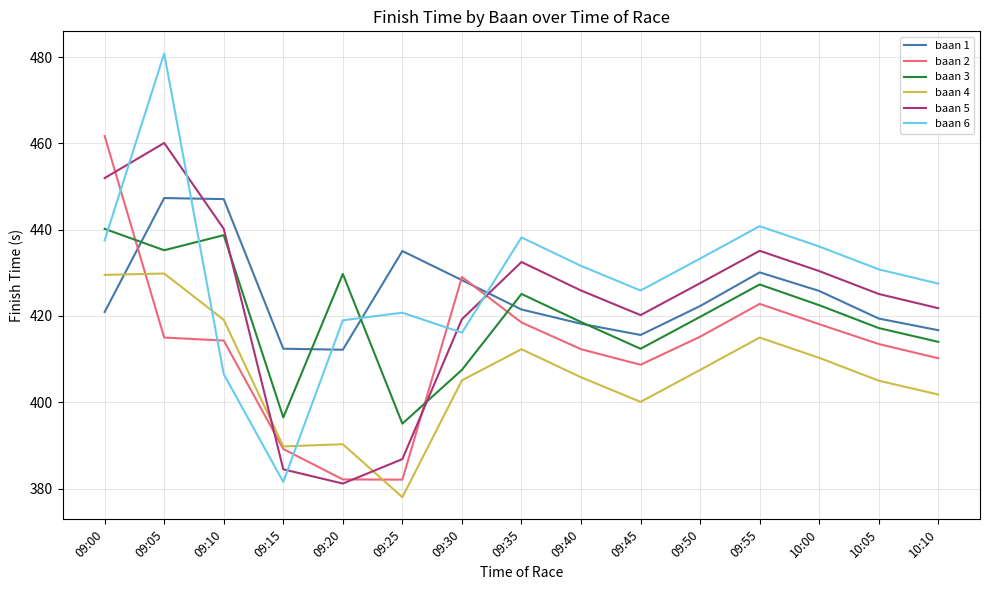

Which series has the largest total across all categories?

baan 6